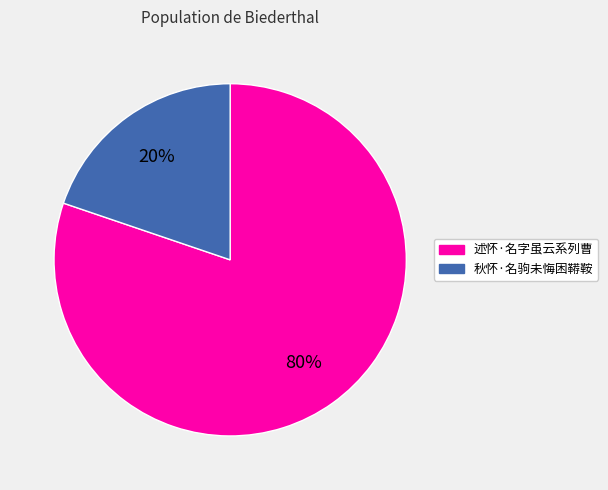

Which has a higher value, 秋怀·名驹未悔困鞯鞍 or 述怀·名字虽云系列曹?

述怀·名字虽云系列曹